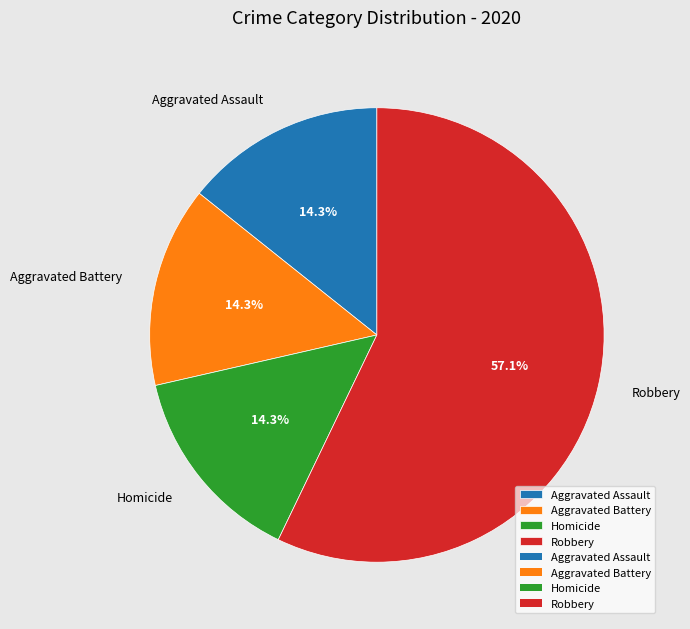

Is the sum of Robbery and Aggravated Assault greater than half?

Yes